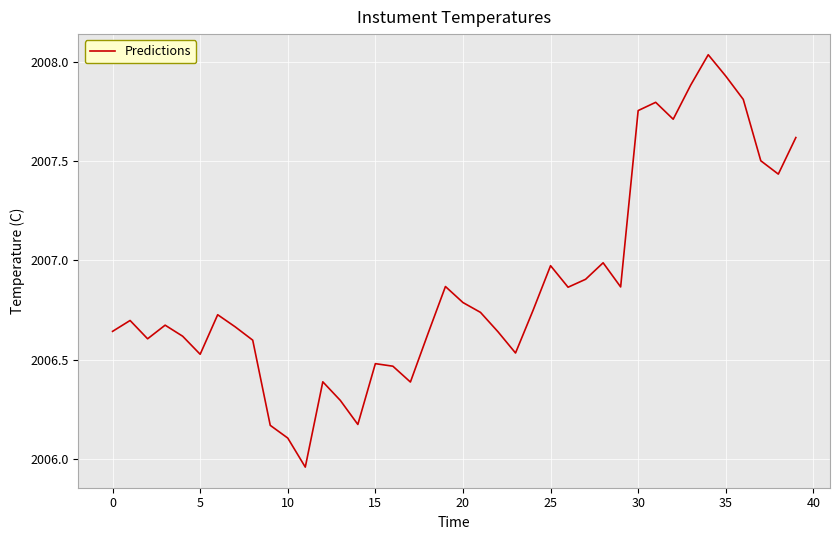

What is the difference between the maximum and minimum values?

2.1